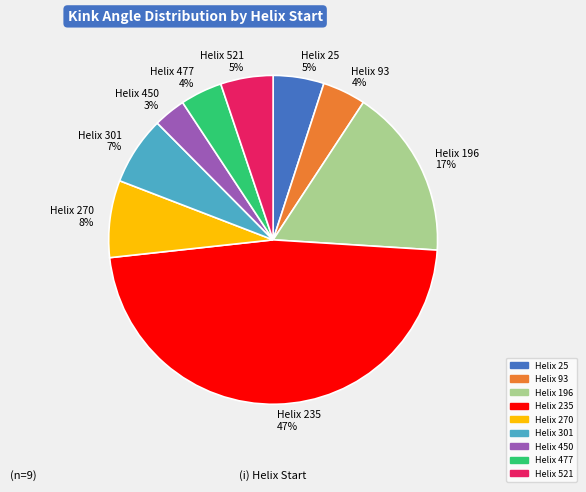

Count the number of slices in the pie.

9